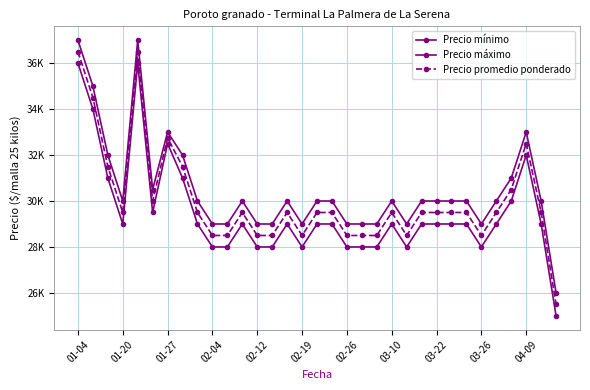

At which label is Precio máximo closest to 31500?

01-27